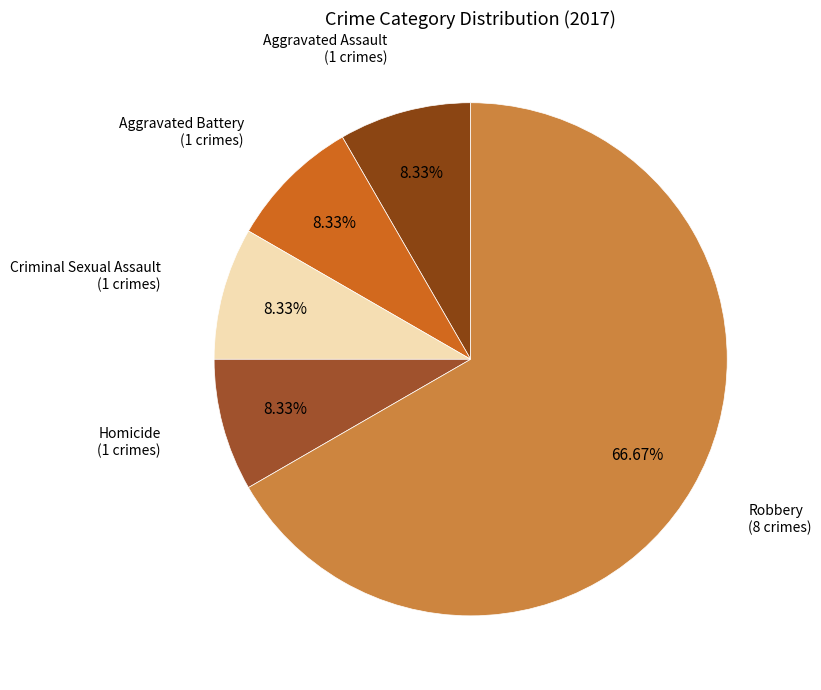

Is it true that Homicide is 17% of the pie?

False